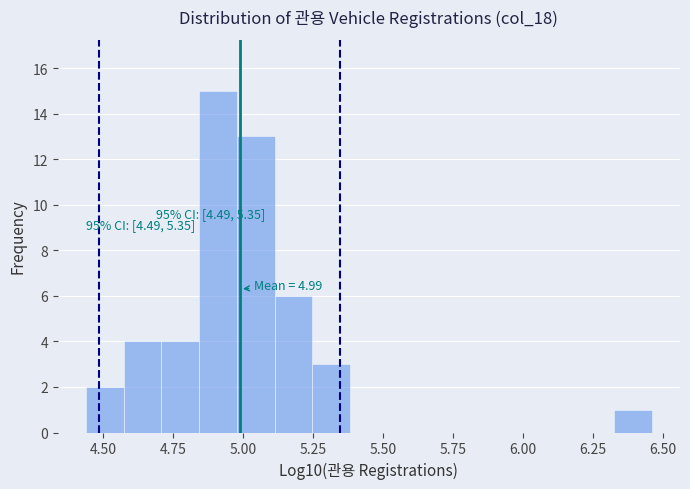

Around what value on the x-axis is the tallest bar? Give the approximate position of its centre, as read against the axis.

4.90